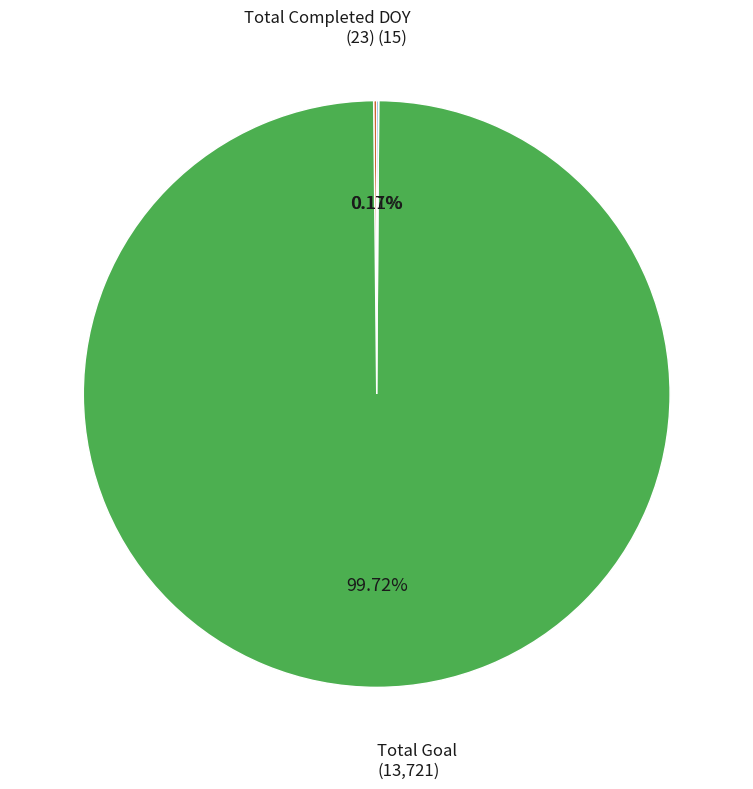

Is there a majority slice in this chart?

Yes